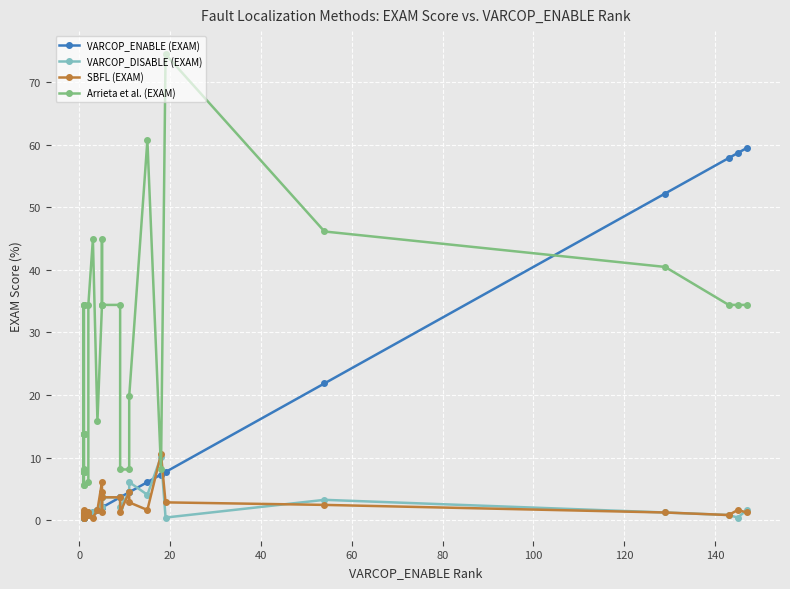

How many times do Arrieta et al. (EXAM) and VARCOP_ENABLE (EXAM) cross each other?

1